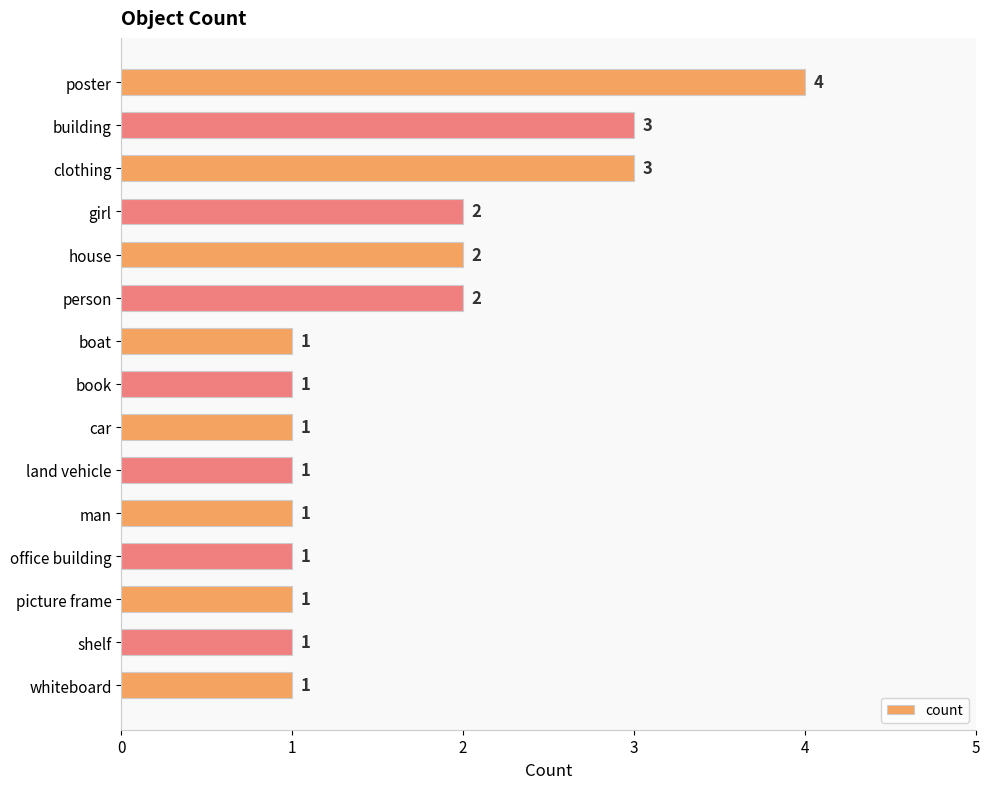

What is the sum of all values?

25